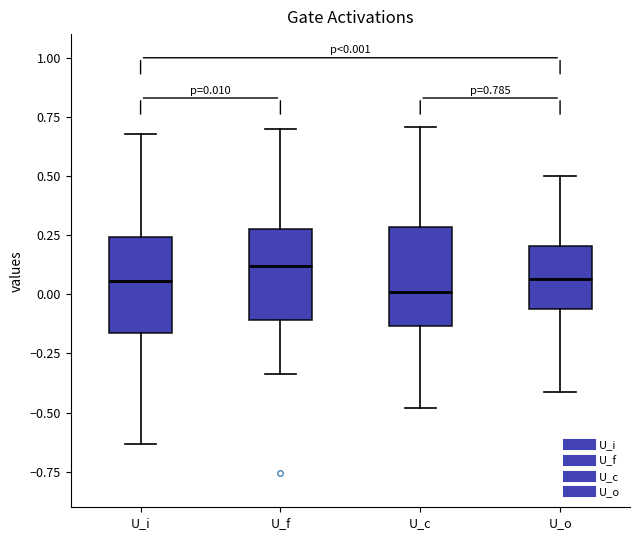

Which box's median line is the highest?

U_f